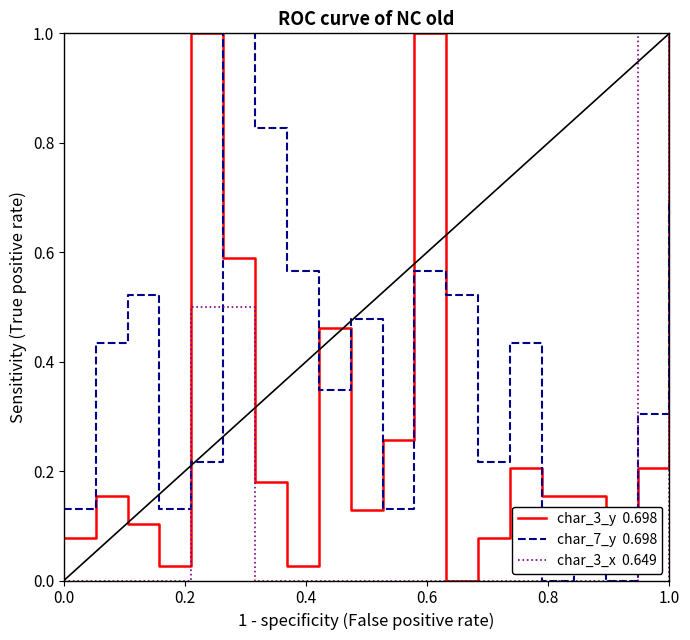

Does the chart have visible grid lines?

No